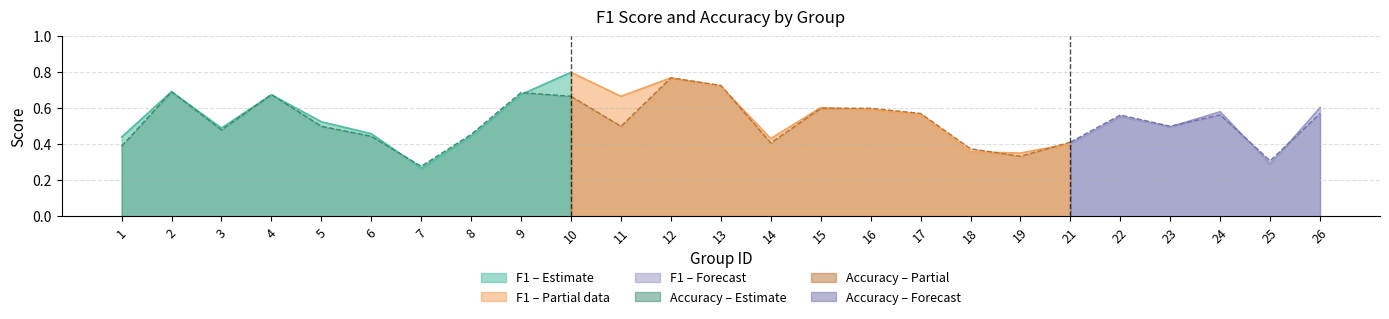

Reading left to right, extract all data points from this chart.

f1: 0.4	0.7	0.5	0.7	0.5	0.5	0.3	0.4	0.7	0.8	0.7	0.8	0.7	0.4	0.6	0.6	0.6	0.4	0.4	0.4	0.6	0.5	0.6	0.3	0.6
accuracy: 0.4	0.7	0.5	0.7	0.5	0.4	0.3	0.5	0.7	0.7	0.5	0.8	0.7	0.4	0.6	0.6	0.6	0.4	0.3	0.4	0.6	0.5	0.6	0.3	0.6